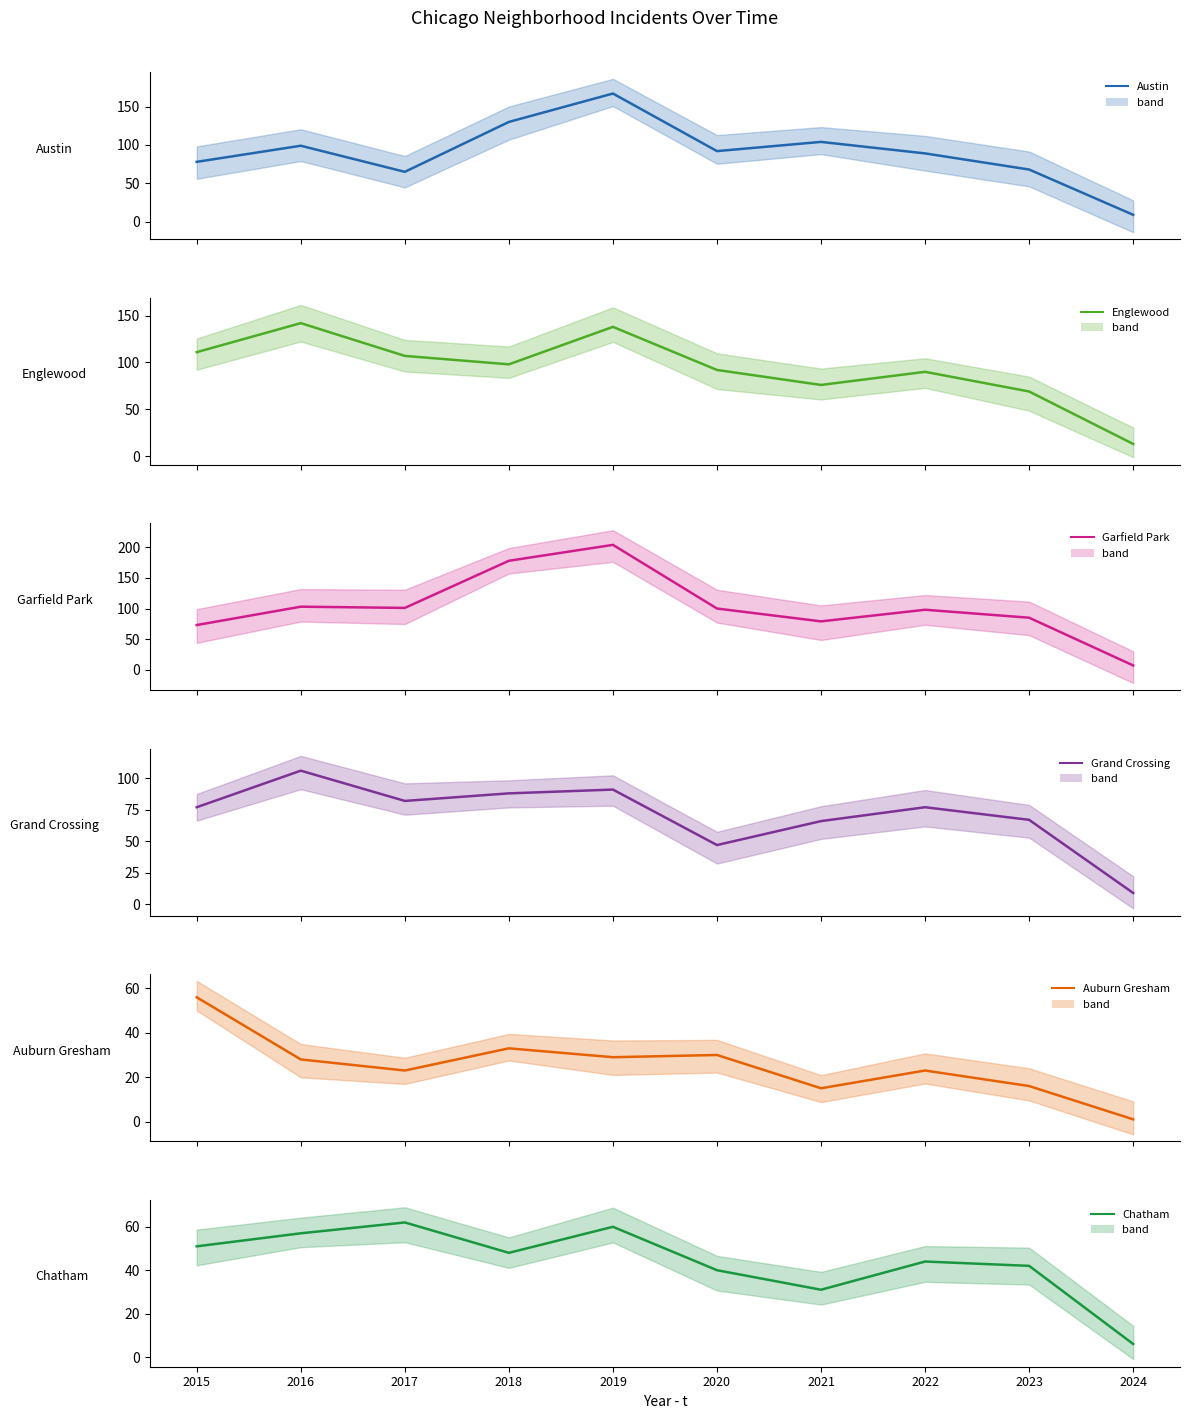

Which series has the largest range (max minus min)?

Garfield Park